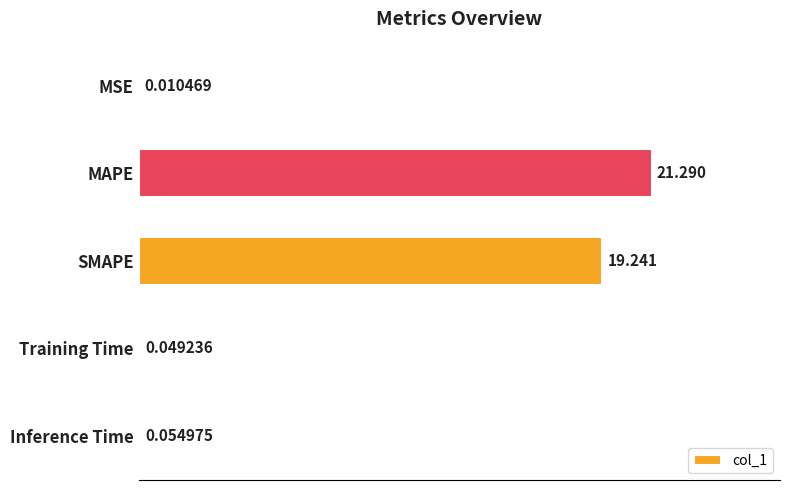

Which has a higher value, Training Time or Inference Time?

Inference Time